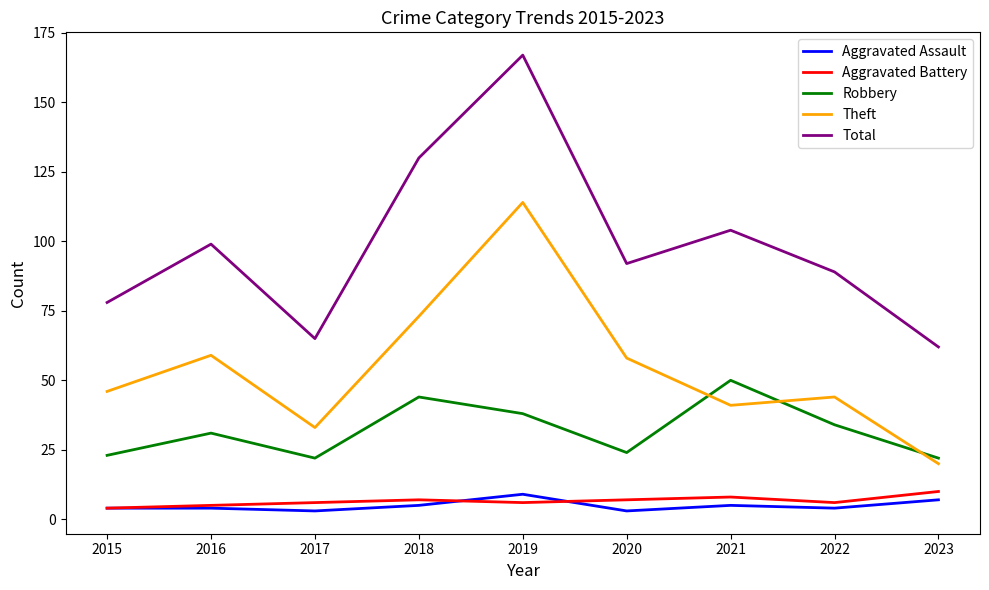

Read the Robbery value at 2021, to the nearest 10.

50